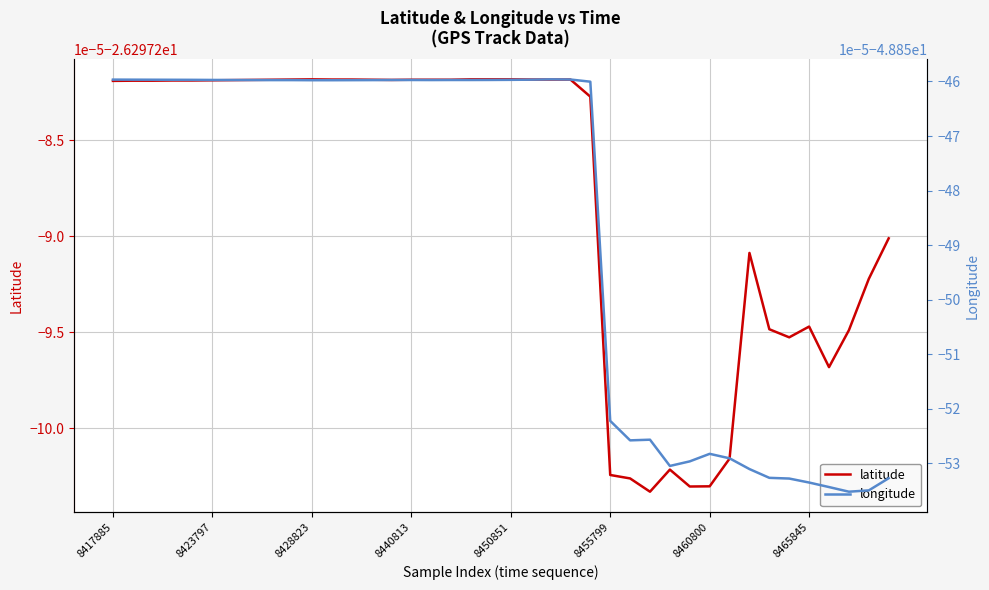

What are all the series names shown in the legend?

latitude, longitude